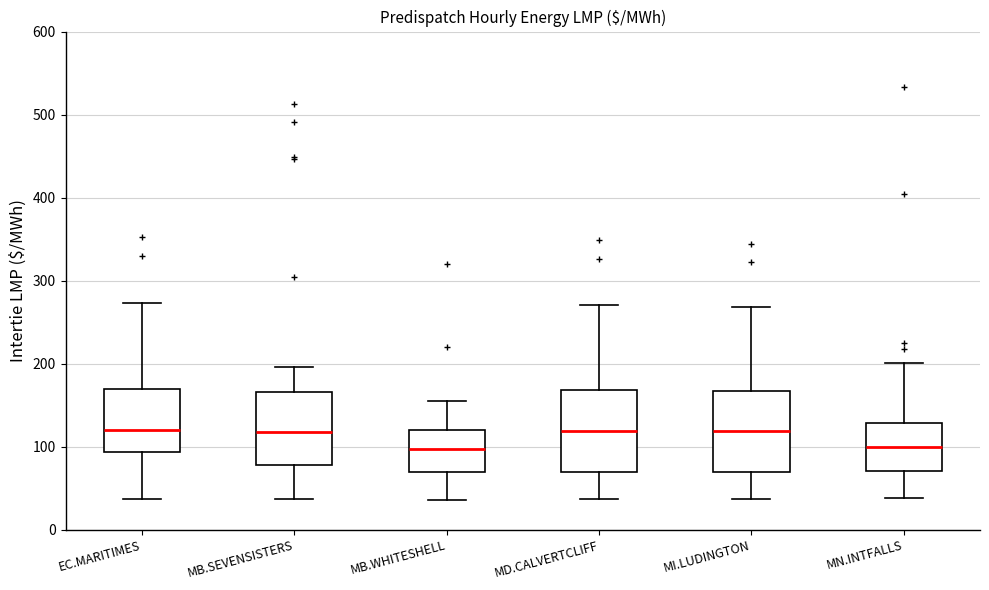

Reading left to right, read every box against the y-axis: the position of its median line, the range the box covers, and the ends of its whiskers. The values are not printed on the chart, so give them approximately, as read against the axis.

EC.MARITIMES: median 120, box 90 to 170, whiskers 40 to 270
MB.SEVENSISTERS: median 120, box 80 to 170, whiskers 40 to 200
MB.WHITESHELL: median 100, box 70 to 120, whiskers 40 to 160
MD.CALVERTCLIFF: median 120, box 70 to 170, whiskers 40 to 270
MI.LUDINGTON: median 120, box 70 to 170, whiskers 40 to 270
MN.INTFALLS: median 100, box 70 to 130, whiskers 40 to 200